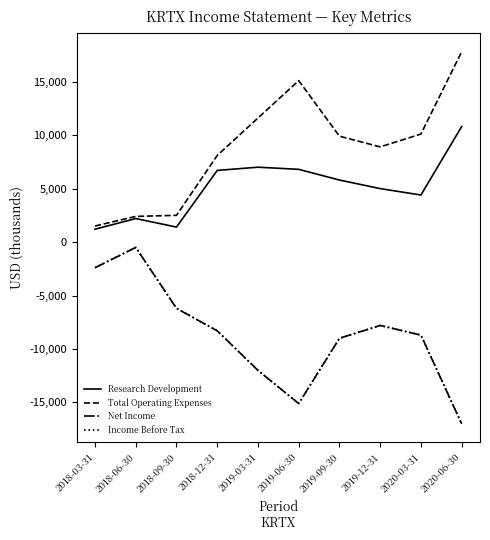

What is the minimum value shown in the chart?

-17000